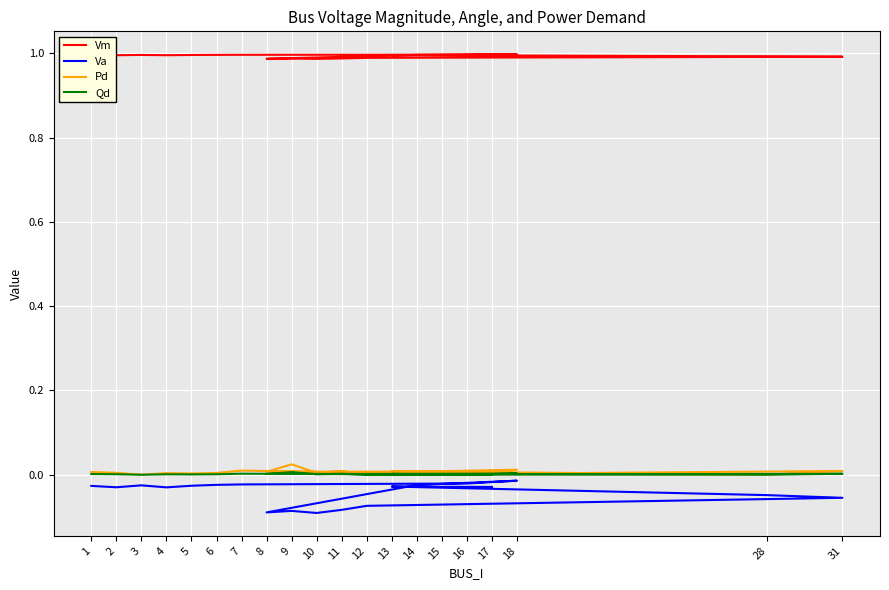

Is the value of Qd at 6 greater than the value of Pd at 15?

Yes